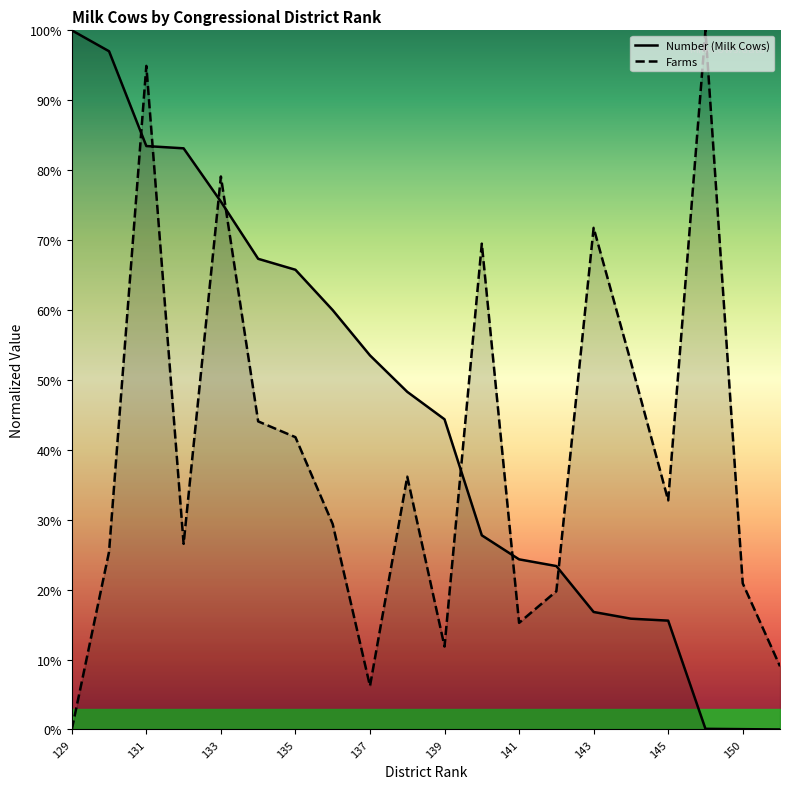

What is the maximum value for Farms?

100.0